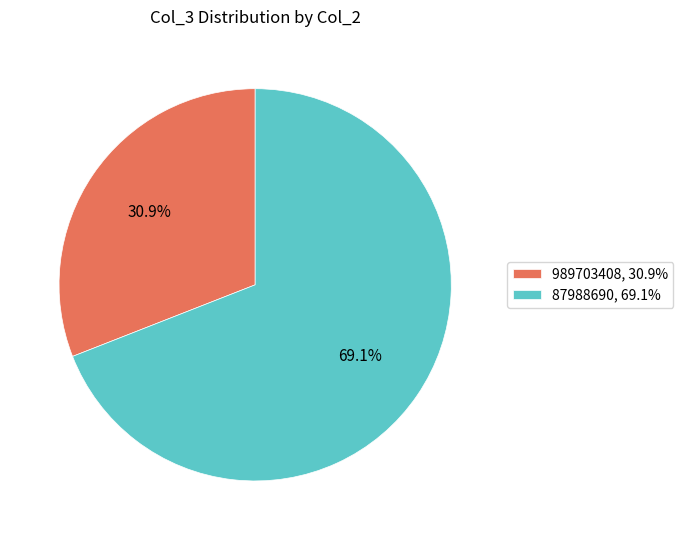

Which category has the smallest portion of the pie?

989703408